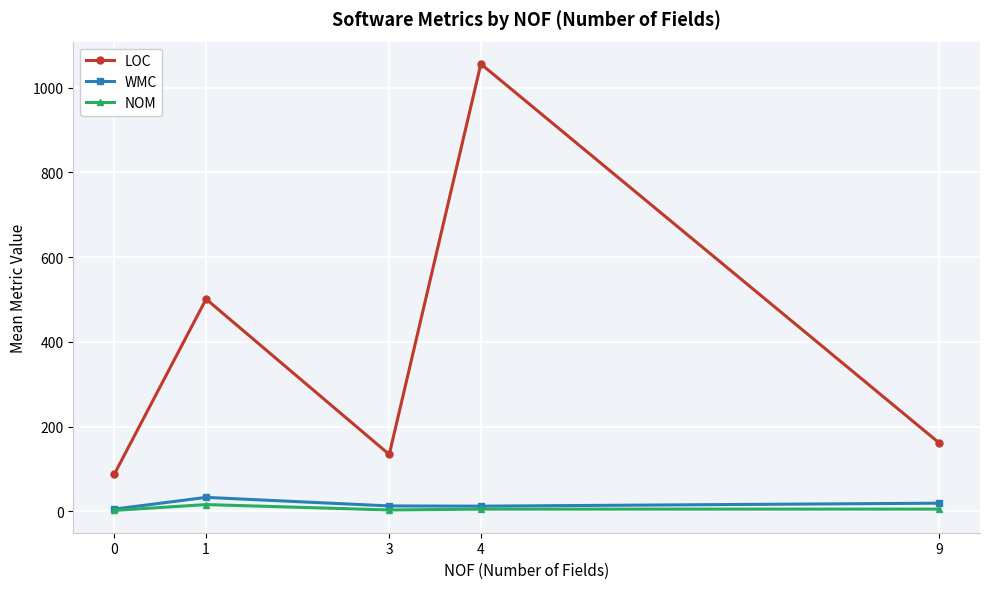

What is the greatest value displayed?

1056.0